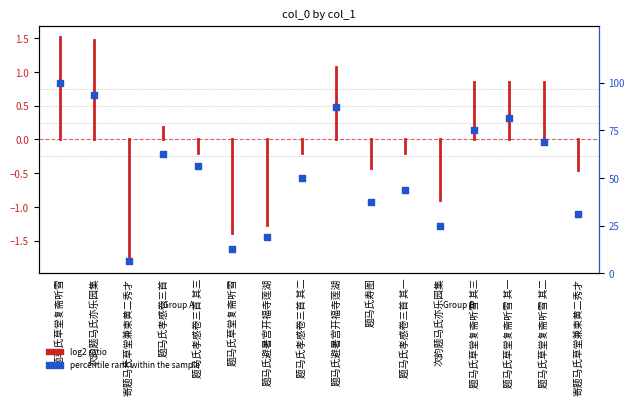

What is the change in value from 题马氏避暑宫开福寺莲湖 to 题马氏草堂复斋听雪 其一?

+62.5